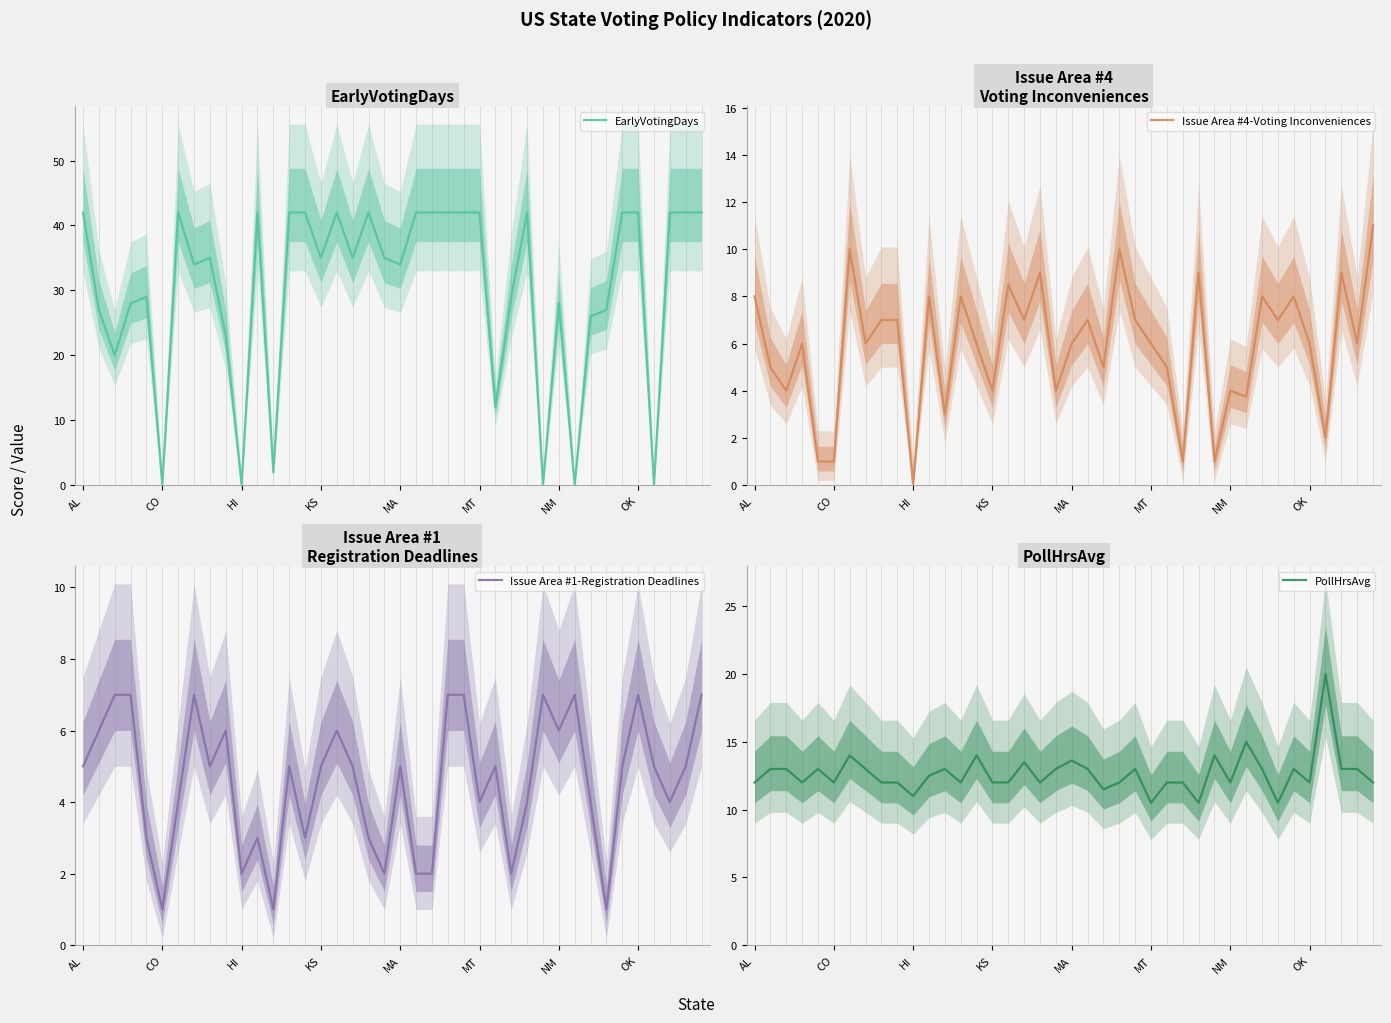

At which category is the sum across all series the highest?

39